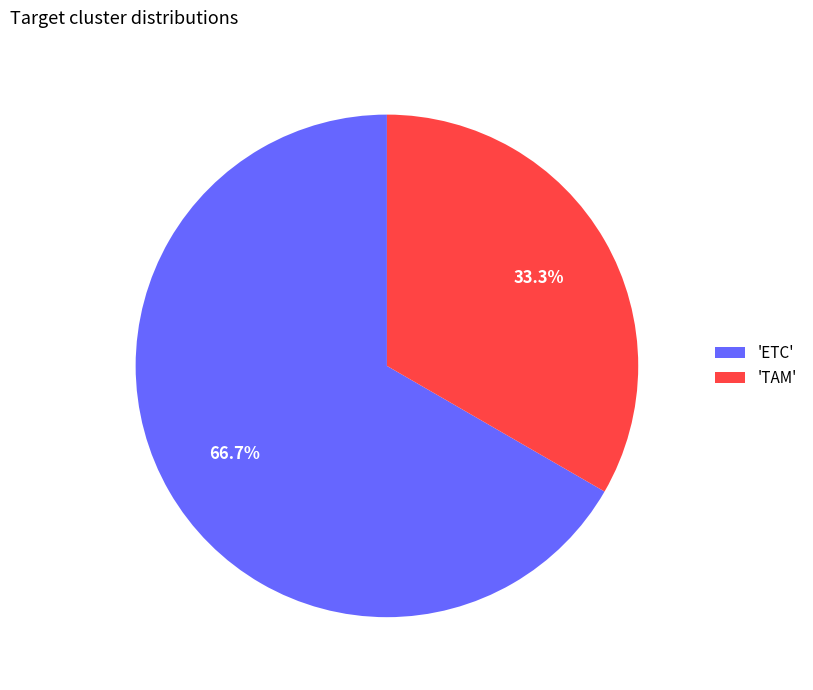

Between 'TAM' and 'ETC', which is larger?

'ETC'